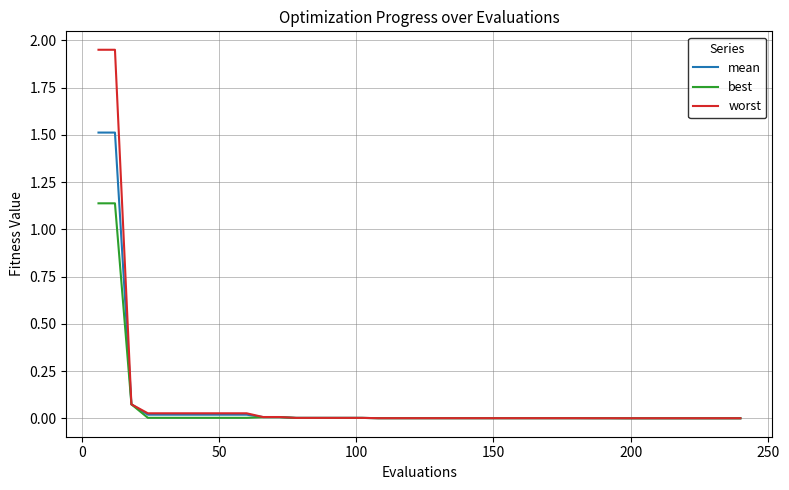

Rank the series by their maximum value, from highest to lowest.

worst, mean, best